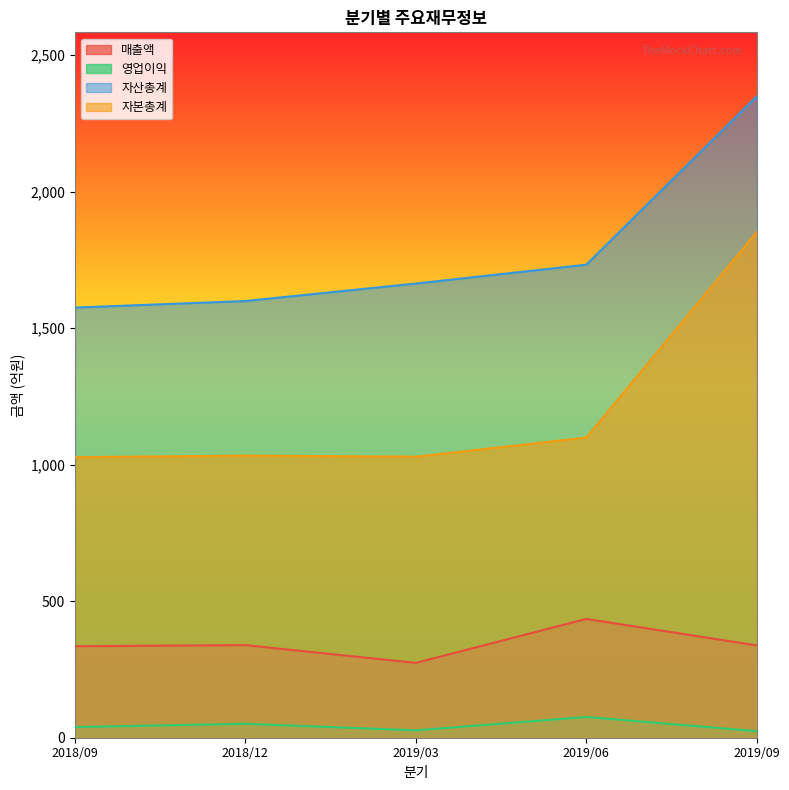

At how many categories does at least one series exceed 1261?

5